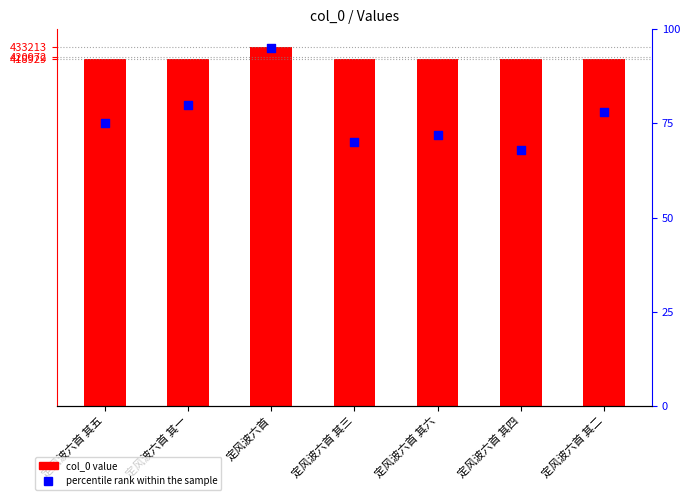

What is the total value across all series at 定风波六首 其三?

419001